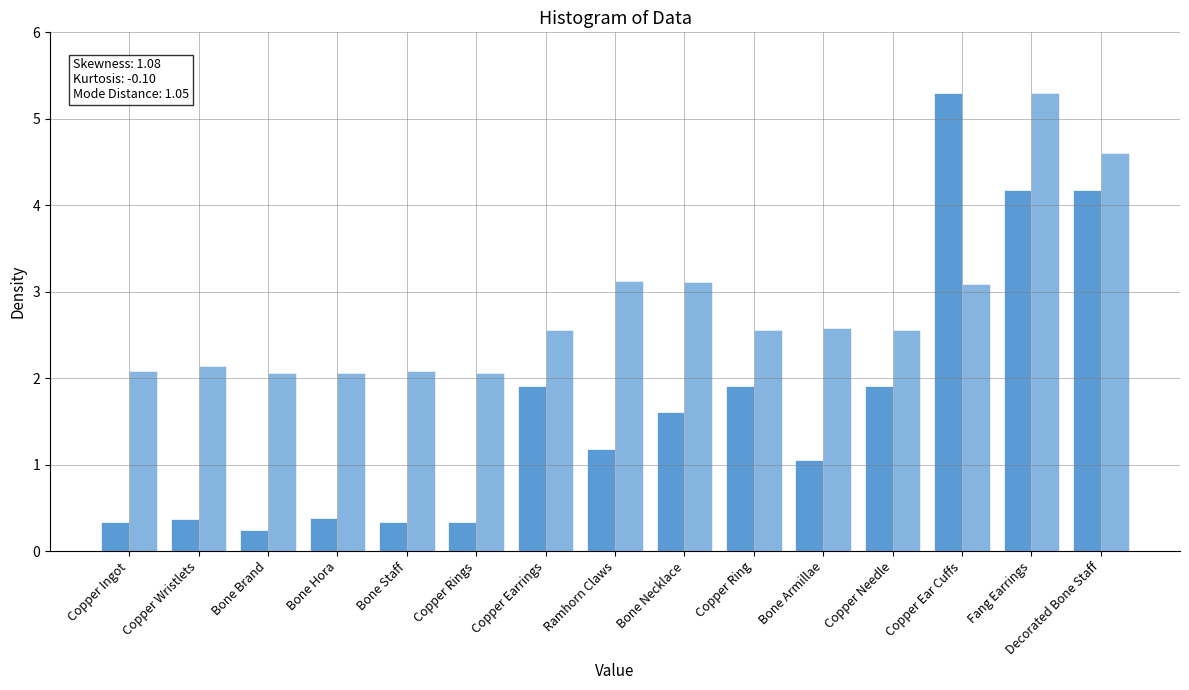

How many bars are there in total?

30